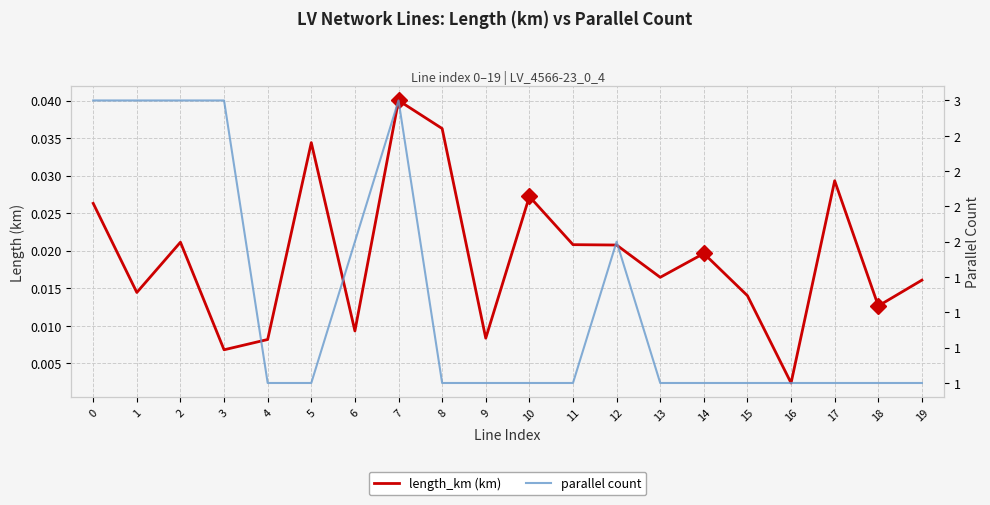

True or false: parallel count has more than 2 interior local peaks.

False